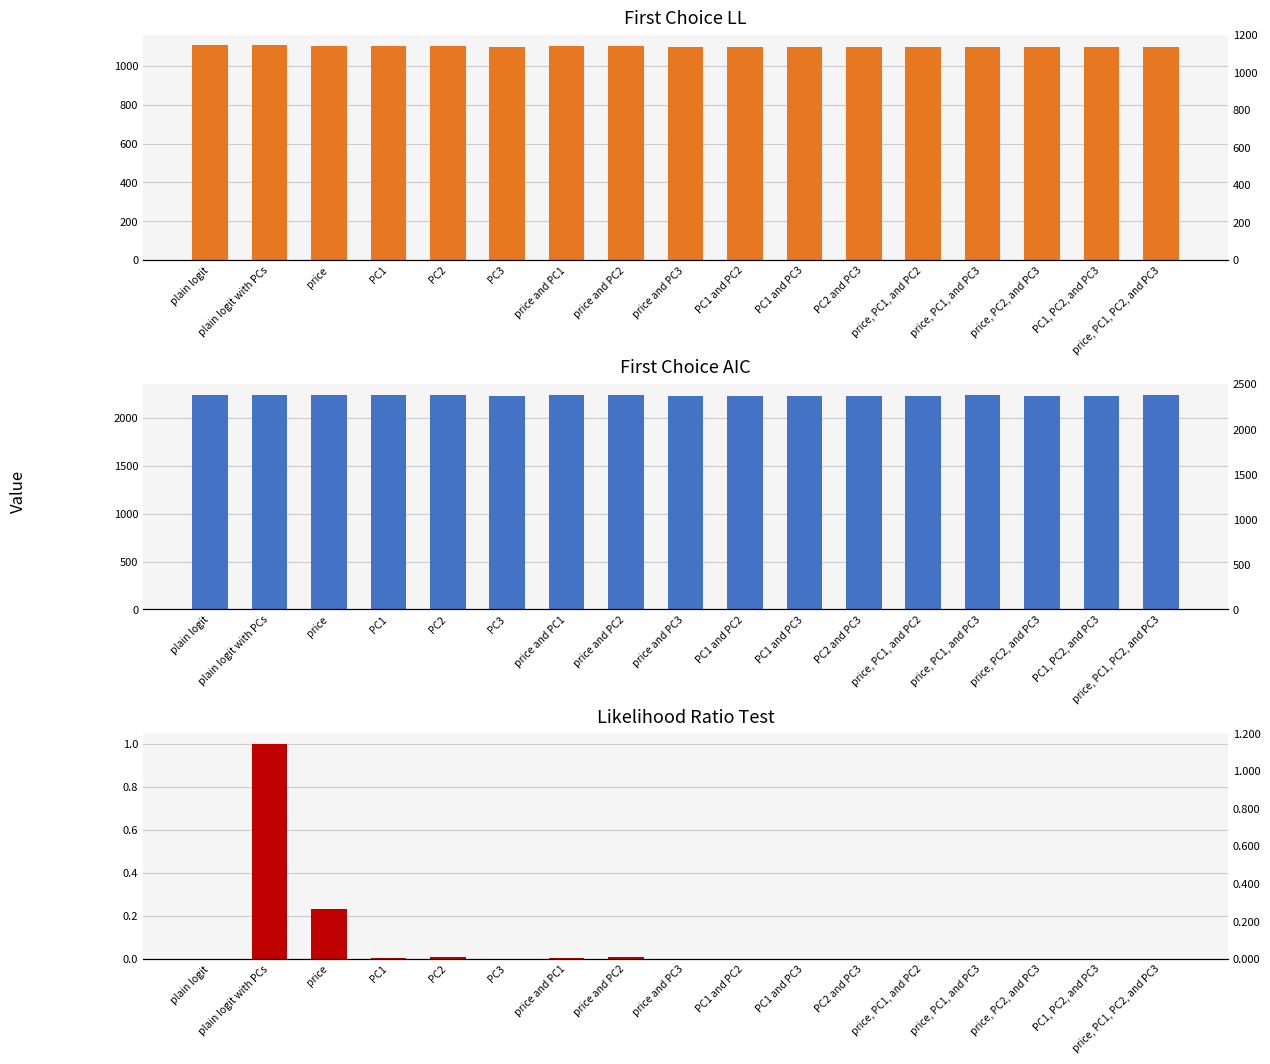

Does the chart contain stacked bars?

No